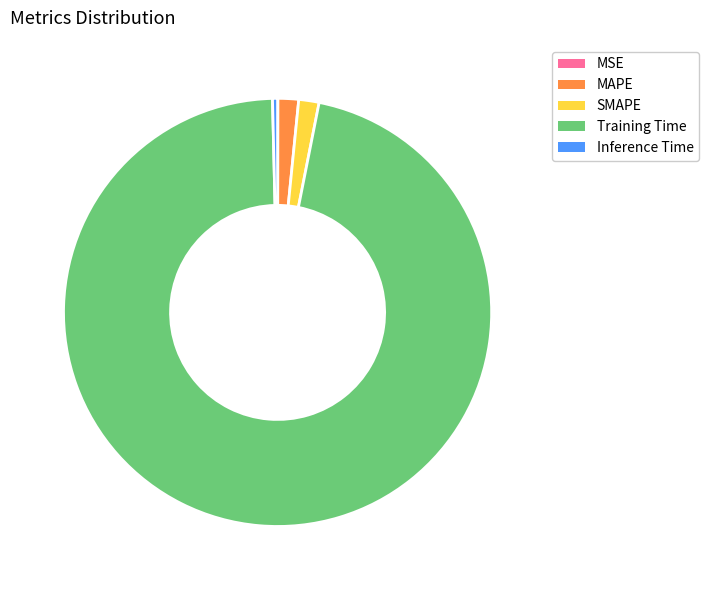

Which category accounts for the majority?

Training Time